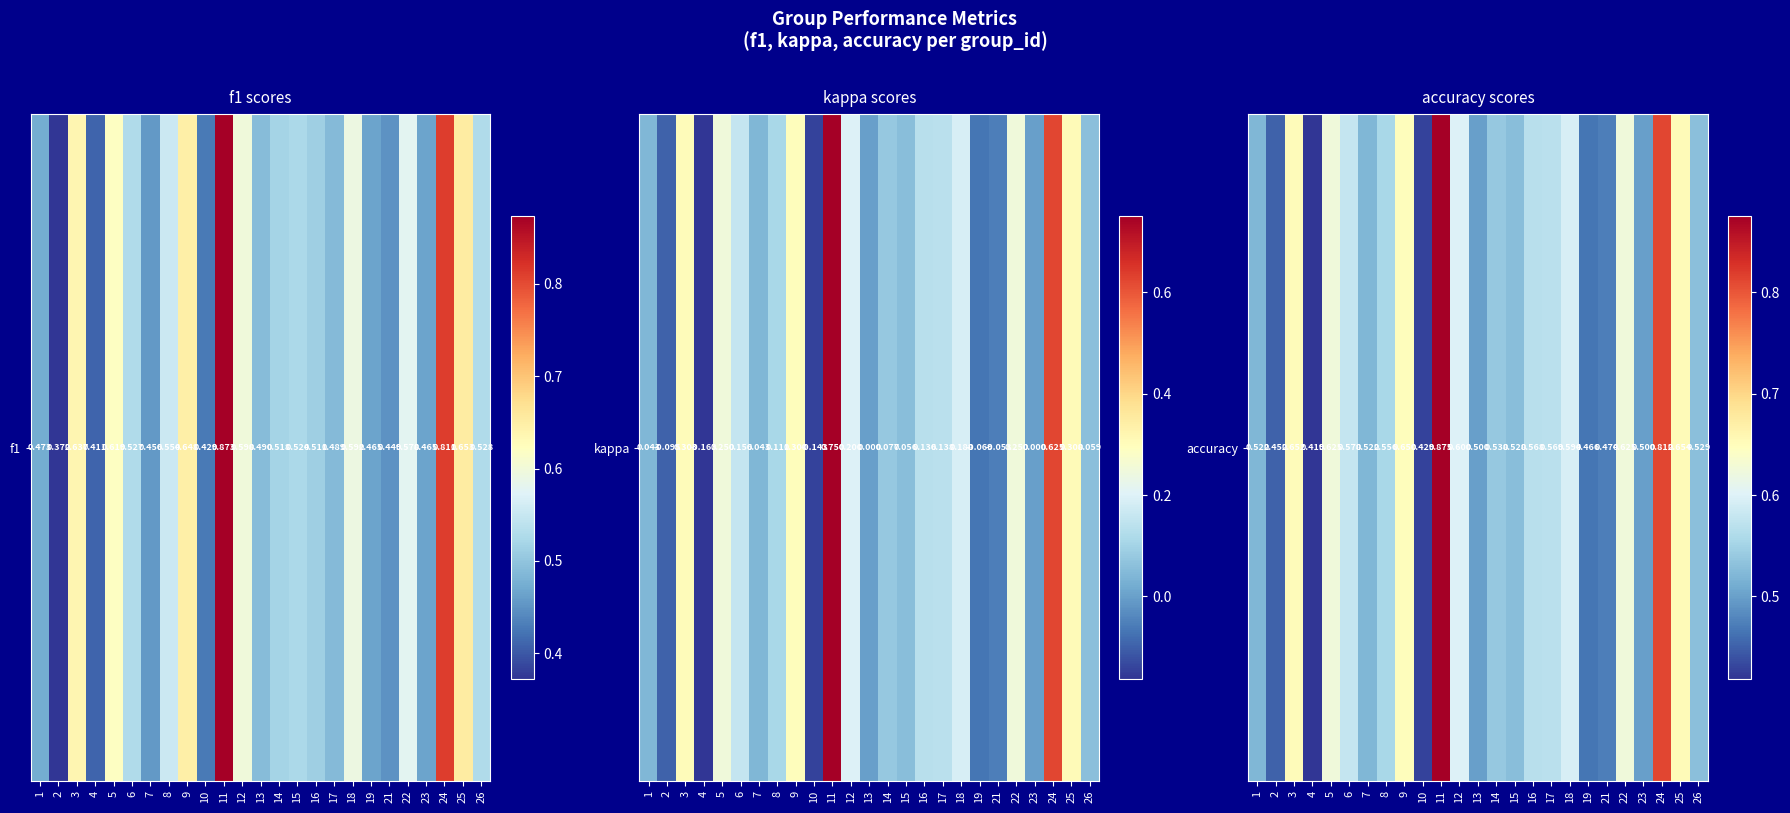

Which label corresponds to the largest value in the chart?

11